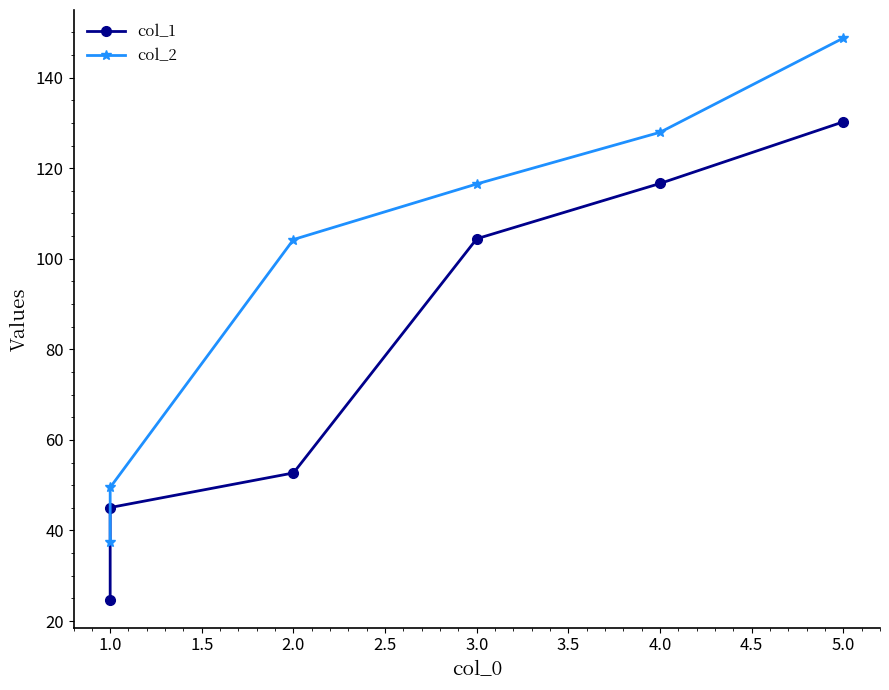

Is this an area chart (filled region under the line)?

No